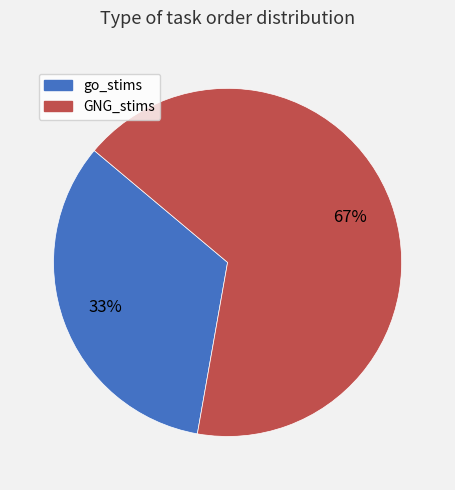

How many segments does this pie chart have?

2